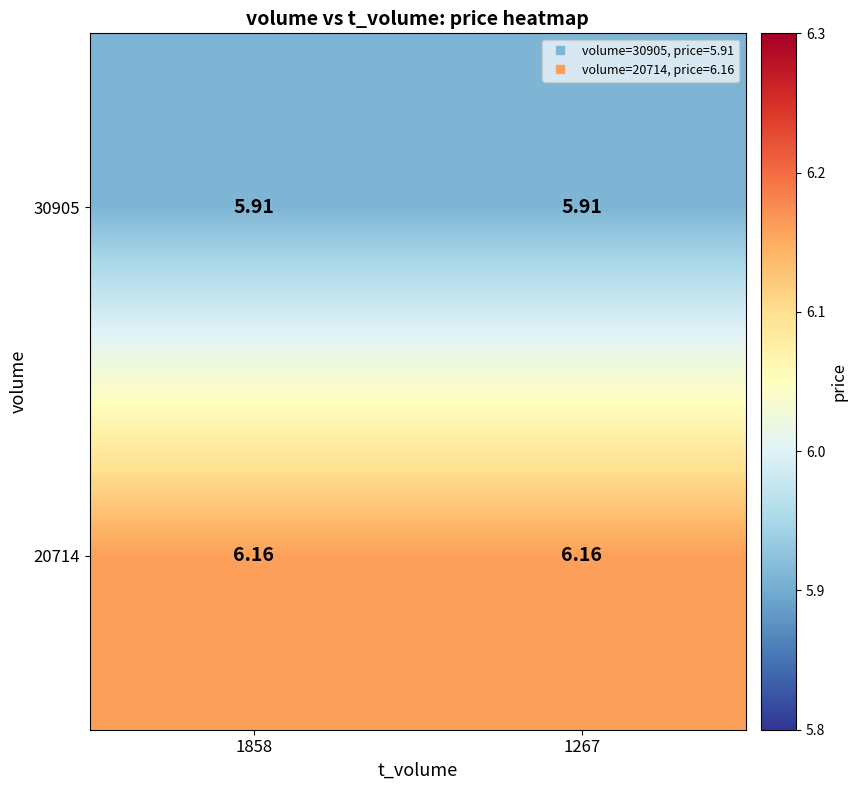

Is the value of 30905 at 1858 greater than the value of 20714 at 1858?

No